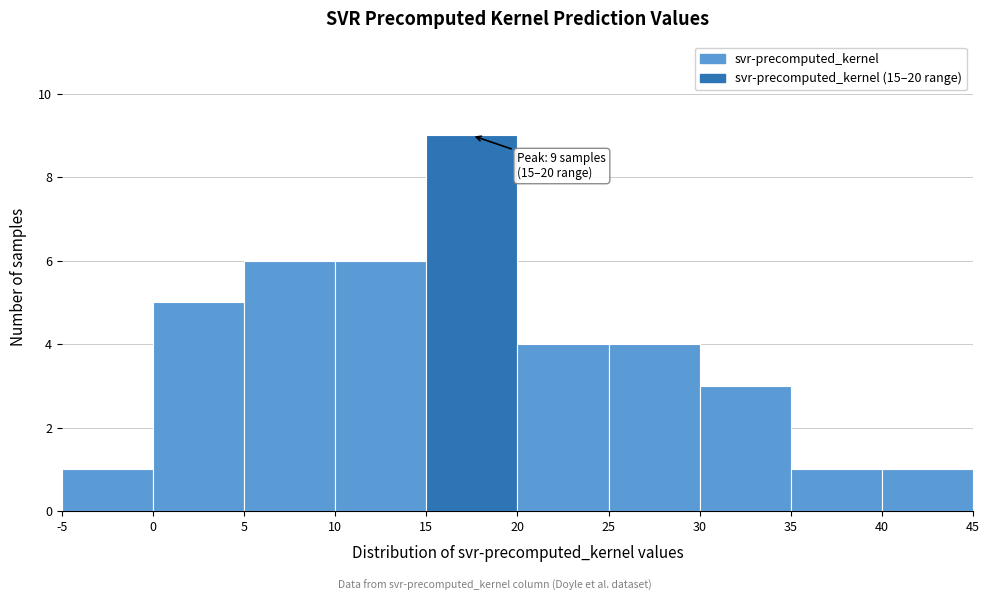

Which range on the x-axis has the tallest bar?

15 to 20